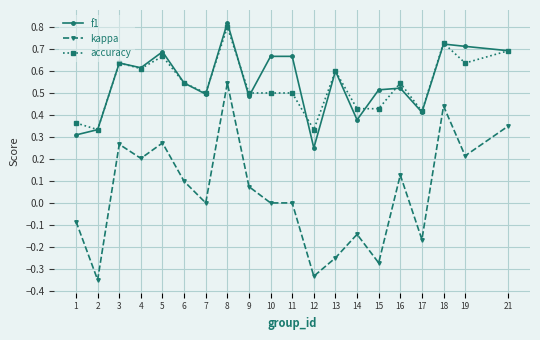

True or false: f1 and kappa cross at least once.

False